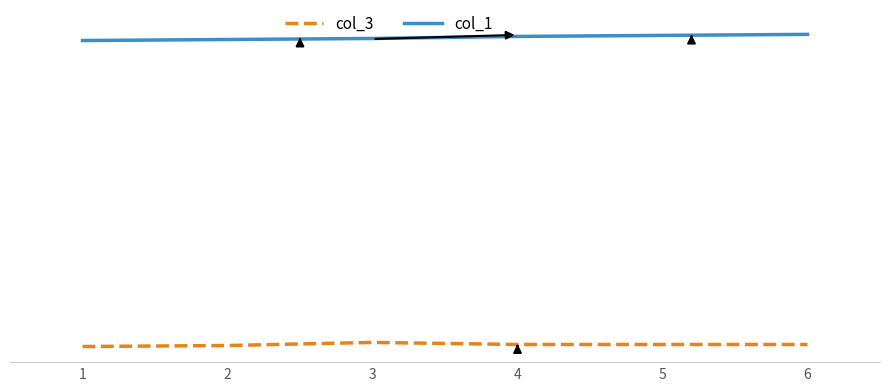

At 6, list the series in order from smallest to largest.

col_3, col_1